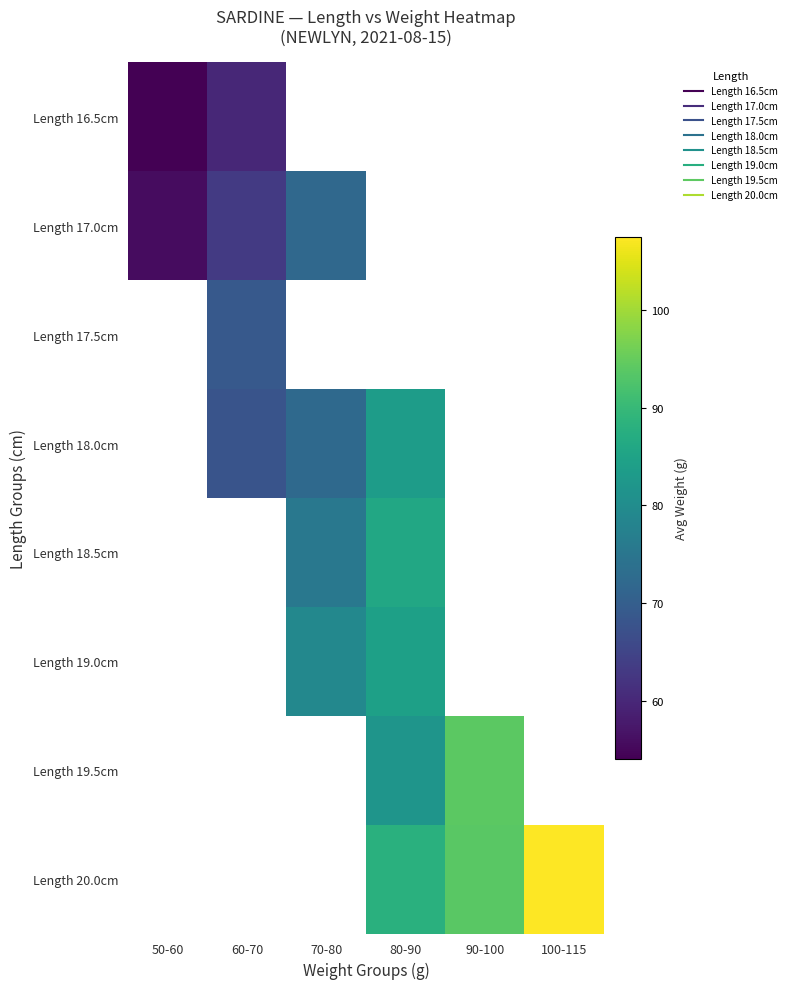

List the series in order of their overall mean, lowest first.

Length 16.5cm, Length 17.0cm, Length 17.5cm, Length 18.0cm, Length 18.5cm, Length 19.0cm, Length 19.5cm, Length 20.0cm